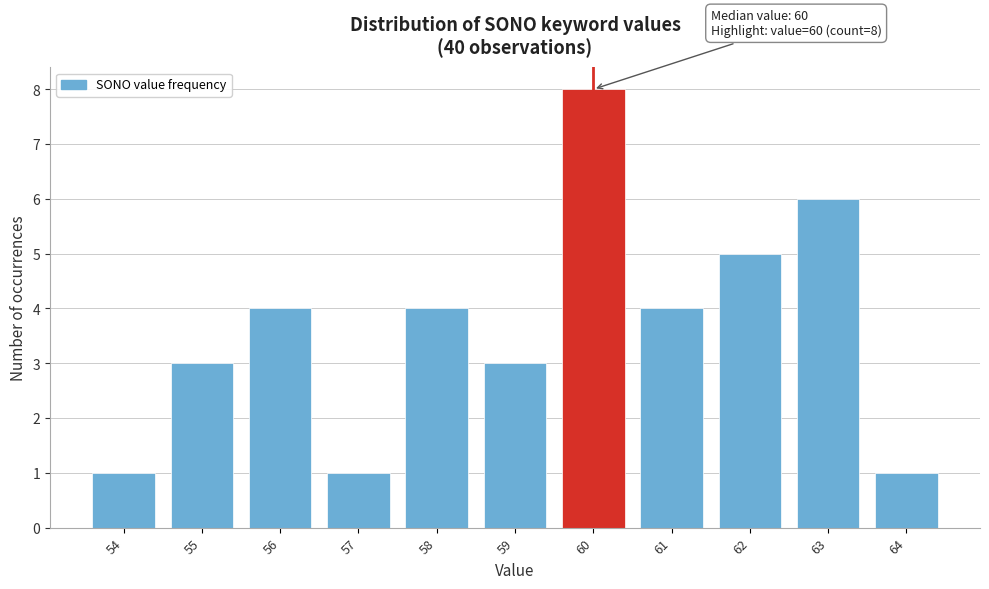

Which range on the x-axis has the tallest bar?

59.5 to 60.5